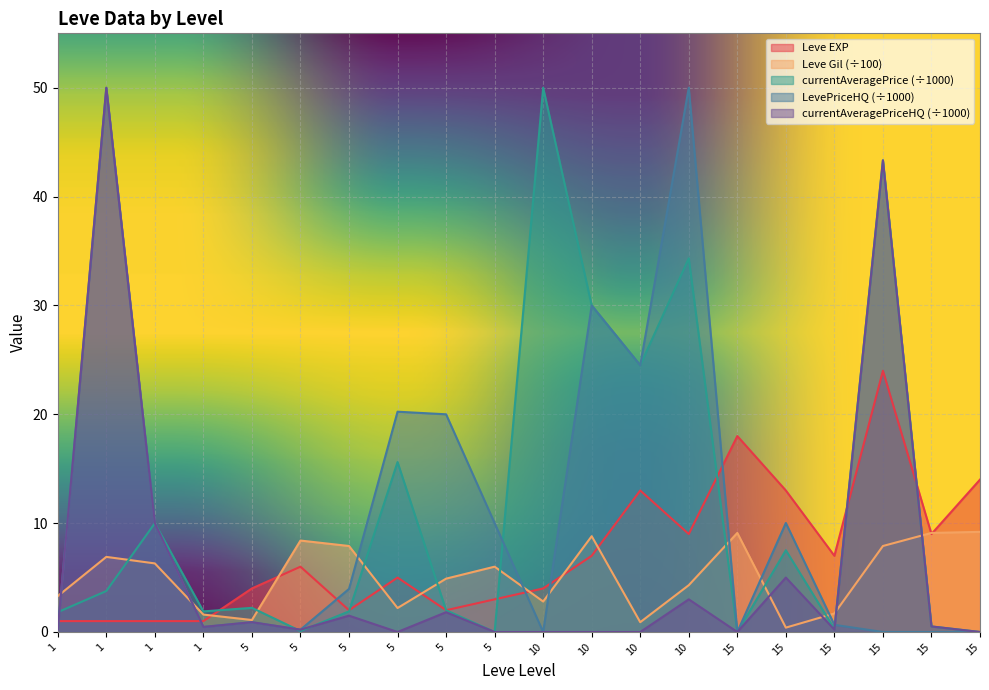

True or false: Leve Gil has more than 1 points higher than both neighbors.

True